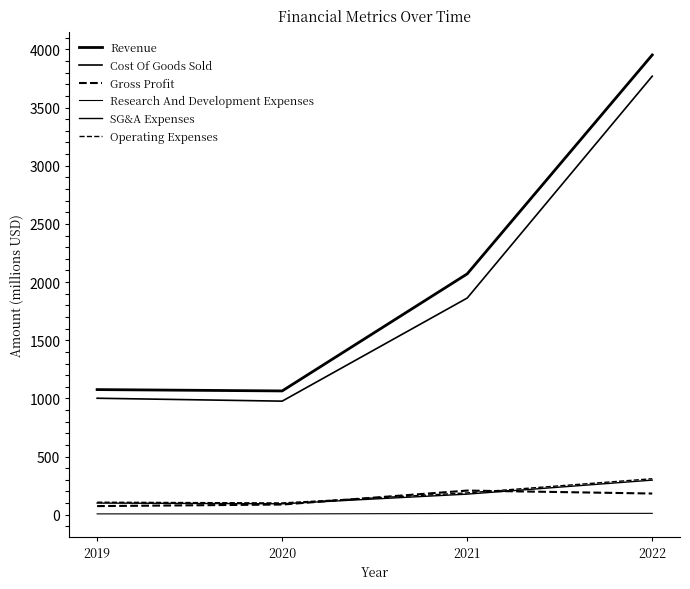

How many lines are shown in the chart?

6